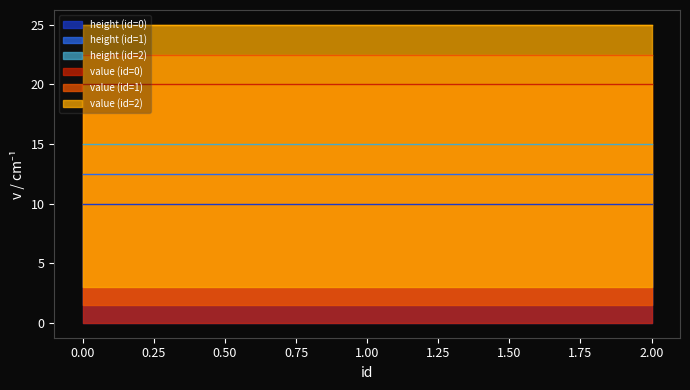

Rank the series by their average value, from highest to lowest.

value, height